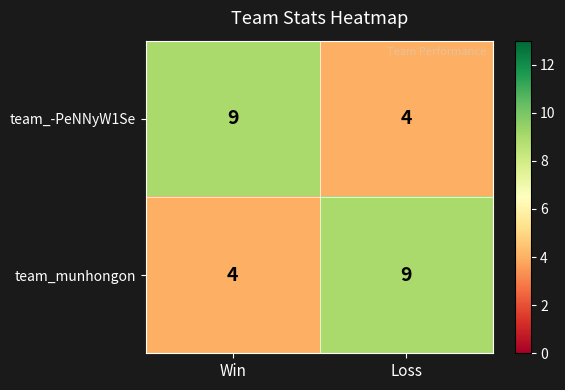

What is the spread (max minus min) of values at Loss?

5